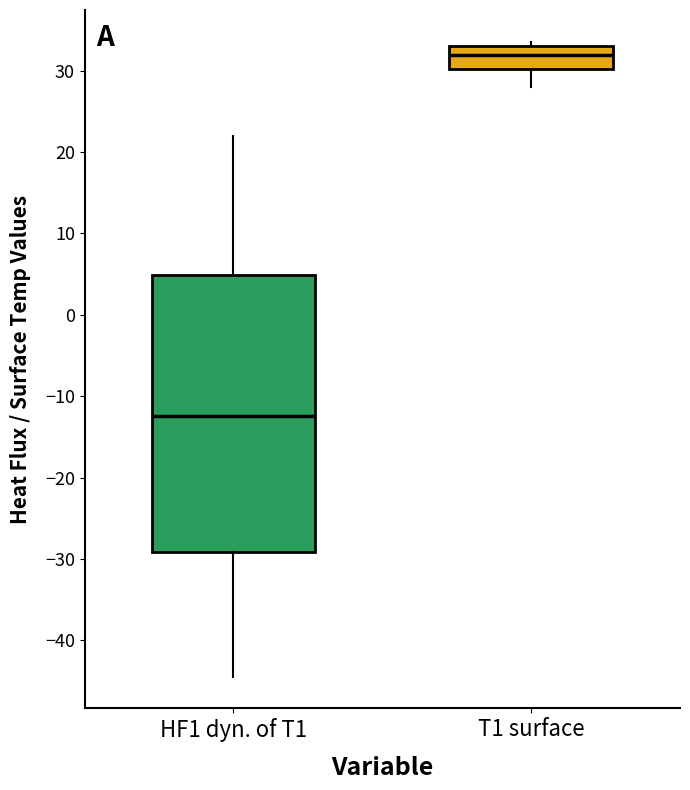

Where is the lower edge of the box for T1 surface on the y-axis? The values are not printed on the chart, so give them approximately, as read against the axis.

30